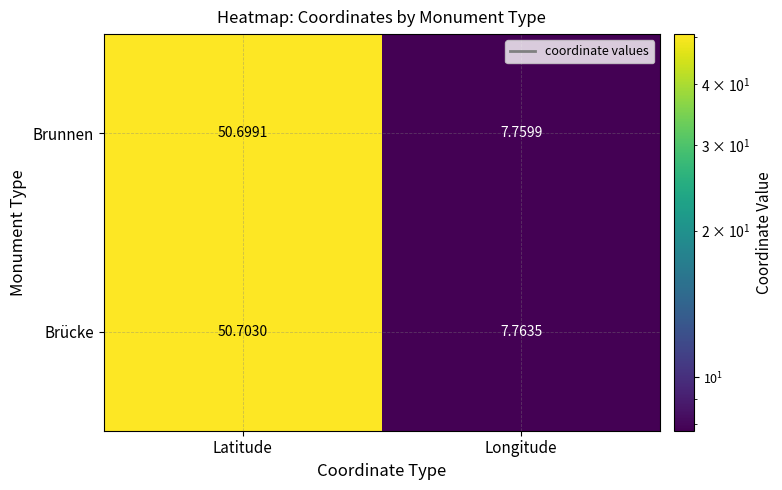

Which series has the widest spread of values?

Brücke